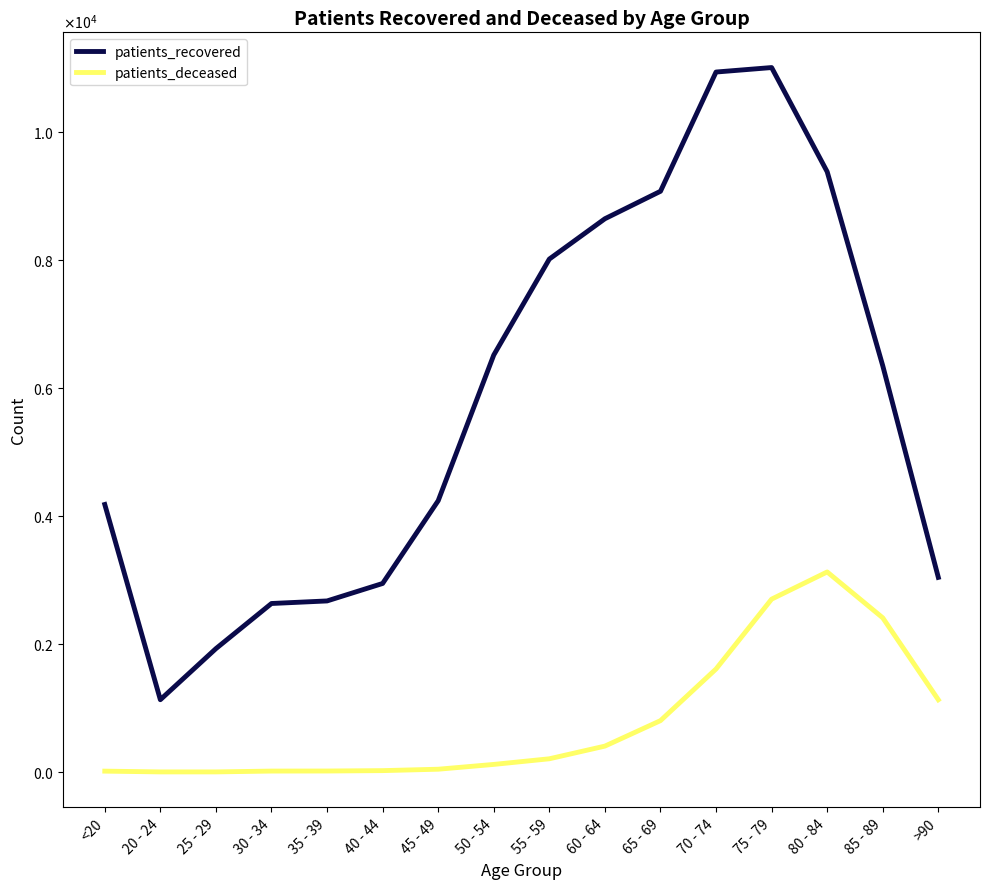

What is the label of the 14th point from the left?

80 - 84